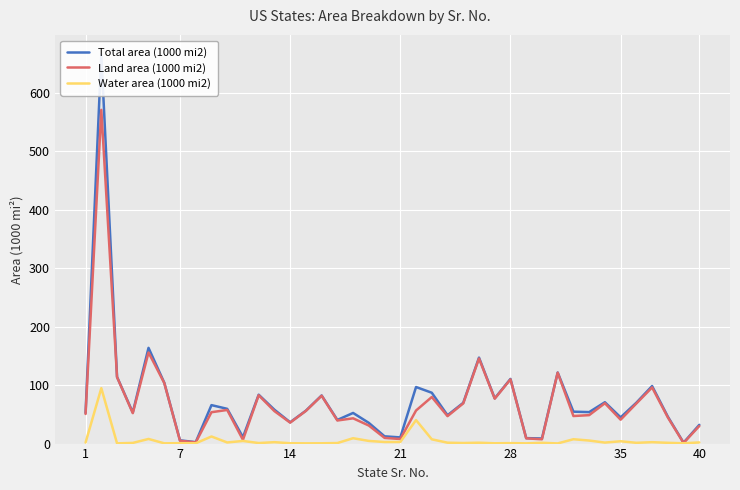

What is the value of the Water area (1000 mi2) point at the 36th from the left?

0.5